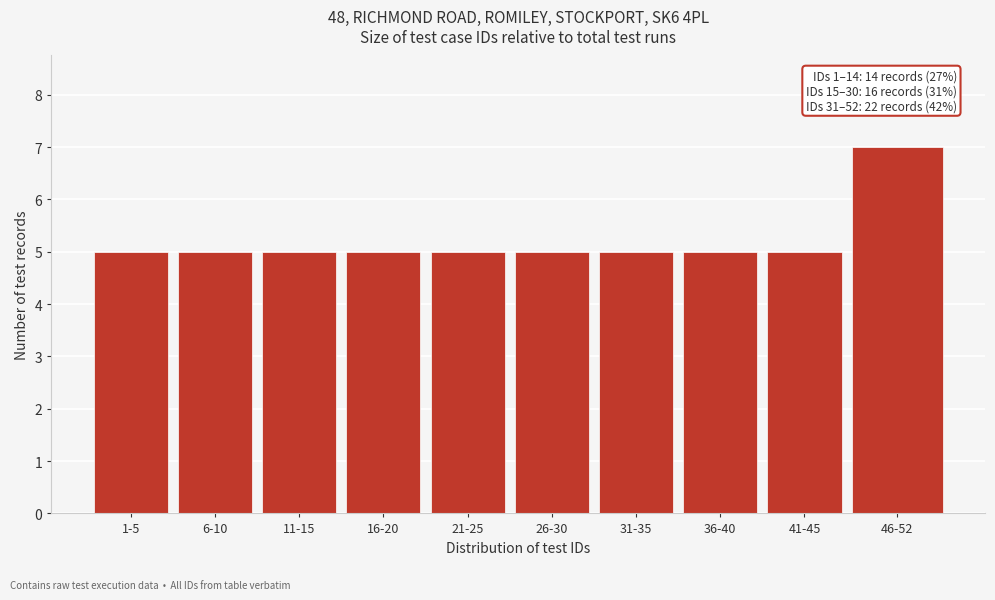

Reading right to left, what are all the values shown in this chart?

46-52=7	41-45=5	36-40=5	31-35=5	26-30=5	21-25=5	16-20=5	11-15=5	6-10=5	1-5=5